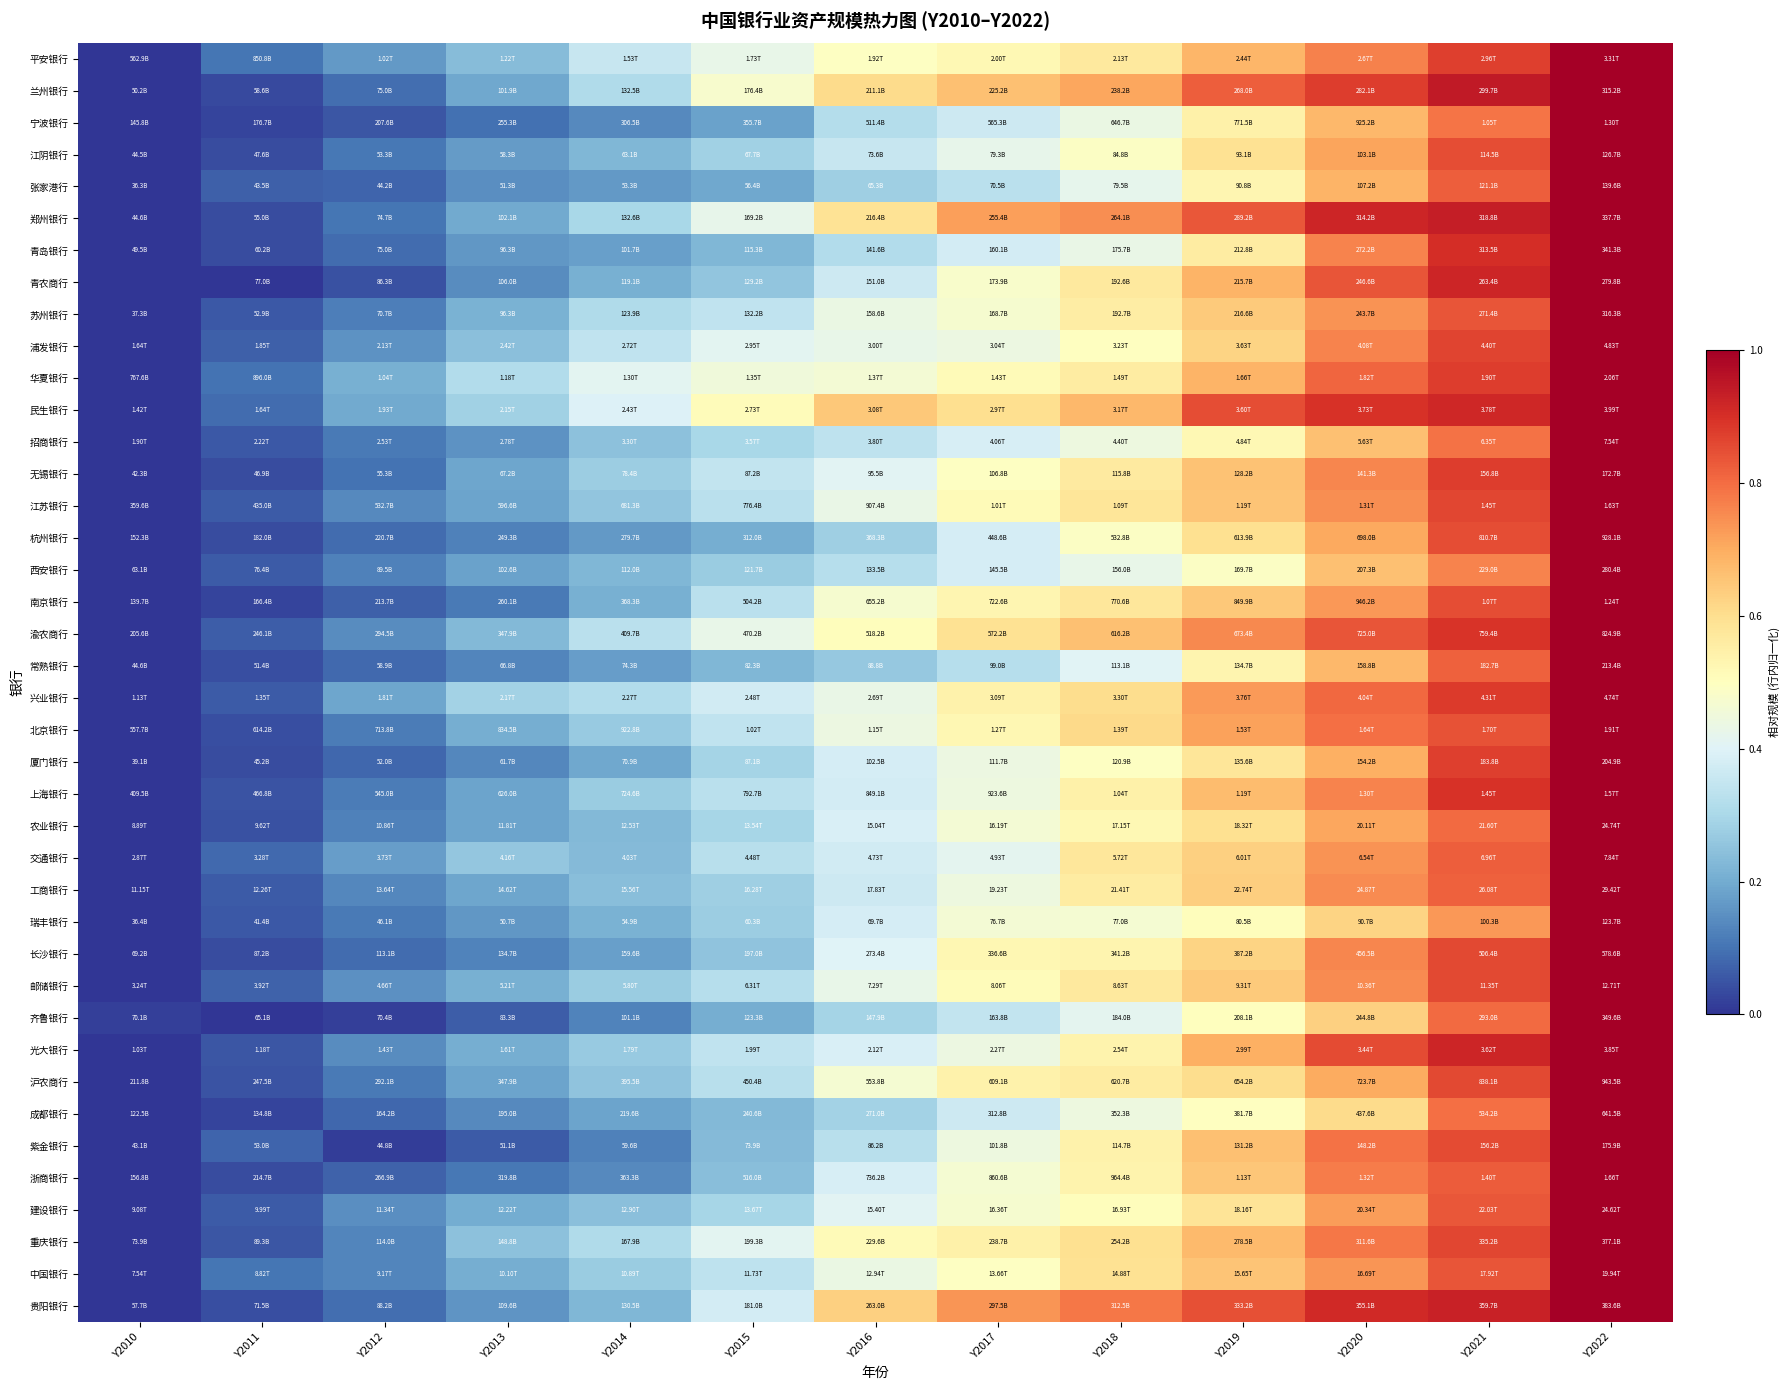

Reading left to right, transcribe all the data shown in this chart.

平安银行: Y2010=0.0	Y2011=0.1	Y2012=0.2	Y2013=0.2	Y2014=0.4	Y2015=0.4	Y2016=0.5	Y2017=0.5	Y2018=0.6	Y2019=0.7	Y2020=0.8	Y2021=0.9	Y2022=1.0
兰州银行: Y2010=0.0	Y2011=0.0	Y2012=0.1	Y2013=0.2	Y2014=0.3	Y2015=0.5	Y2016=0.6	Y2017=0.7	Y2018=0.7	Y2019=0.8	Y2020=0.9	Y2021=0.9	Y2022=1.0
宁波银行: Y2010=0.0	Y2011=0.0	Y2012=0.1	Y2013=0.1	Y2014=0.1	Y2015=0.2	Y2016=0.3	Y2017=0.4	Y2018=0.4	Y2019=0.5	Y2020=0.7	Y2021=0.8	Y2022=1.0
江阴银行: Y2010=0.0	Y2011=0.0	Y2012=0.1	Y2013=0.2	Y2014=0.2	Y2015=0.3	Y2016=0.4	Y2017=0.4	Y2018=0.5	Y2019=0.6	Y2020=0.7	Y2021=0.9	Y2022=1.0
张家港行: Y2010=0.0	Y2011=0.1	Y2012=0.1	Y2013=0.1	Y2014=0.2	Y2015=0.2	Y2016=0.3	Y2017=0.3	Y2018=0.4	Y2019=0.5	Y2020=0.7	Y2021=0.8	Y2022=1.0
郑州银行: Y2010=0.0	Y2011=0.0	Y2012=0.1	Y2013=0.2	Y2014=0.3	Y2015=0.4	Y2016=0.6	Y2017=0.7	Y2018=0.7	Y2019=0.8	Y2020=0.9	Y2021=0.9	Y2022=1.0
青岛银行: Y2010=0.0	Y2011=0.0	Y2012=0.1	Y2013=0.2	Y2014=0.2	Y2015=0.2	Y2016=0.3	Y2017=0.4	Y2018=0.4	Y2019=0.6	Y2020=0.8	Y2021=0.9	Y2022=1.0
青农商行: Y2010=-0.4	Y2011=0.0	Y2012=0.0	Y2013=0.1	Y2014=0.2	Y2015=0.3	Y2016=0.4	Y2017=0.5	Y2018=0.6	Y2019=0.7	Y2020=0.8	Y2021=0.9	Y2022=1.0
苏州银行: Y2010=0.0	Y2011=0.1	Y2012=0.1	Y2013=0.2	Y2014=0.3	Y2015=0.3	Y2016=0.4	Y2017=0.5	Y2018=0.6	Y2019=0.6	Y2020=0.7	Y2021=0.8	Y2022=1.0
浦发银行: Y2010=0.0	Y2011=0.1	Y2012=0.2	Y2013=0.2	Y2014=0.3	Y2015=0.4	Y2016=0.4	Y2017=0.4	Y2018=0.5	Y2019=0.6	Y2020=0.8	Y2021=0.9	Y2022=1.0
华夏银行: Y2010=0.0	Y2011=0.1	Y2012=0.2	Y2013=0.3	Y2014=0.4	Y2015=0.5	Y2016=0.5	Y2017=0.5	Y2018=0.6	Y2019=0.7	Y2020=0.8	Y2021=0.9	Y2022=1.0
民生银行: Y2010=0.0	Y2011=0.1	Y2012=0.2	Y2013=0.3	Y2014=0.4	Y2015=0.5	Y2016=0.6	Y2017=0.6	Y2018=0.7	Y2019=0.8	Y2020=0.9	Y2021=0.9	Y2022=1.0
招商银行: Y2010=0.0	Y2011=0.1	Y2012=0.1	Y2013=0.2	Y2014=0.2	Y2015=0.3	Y2016=0.3	Y2017=0.4	Y2018=0.4	Y2019=0.5	Y2020=0.7	Y2021=0.8	Y2022=1.0
无锡银行: Y2010=0.0	Y2011=0.0	Y2012=0.1	Y2013=0.2	Y2014=0.3	Y2015=0.3	Y2016=0.4	Y2017=0.5	Y2018=0.6	Y2019=0.7	Y2020=0.8	Y2021=0.9	Y2022=1.0
江苏银行: Y2010=0.0	Y2011=0.1	Y2012=0.1	Y2013=0.2	Y2014=0.3	Y2015=0.3	Y2016=0.4	Y2017=0.5	Y2018=0.6	Y2019=0.7	Y2020=0.7	Y2021=0.9	Y2022=1.0
杭州银行: Y2010=0.0	Y2011=0.0	Y2012=0.1	Y2013=0.1	Y2014=0.2	Y2015=0.2	Y2016=0.3	Y2017=0.4	Y2018=0.5	Y2019=0.6	Y2020=0.7	Y2021=0.8	Y2022=1.0
西安银行: Y2010=0.0	Y2011=0.1	Y2012=0.1	Y2013=0.2	Y2014=0.2	Y2015=0.3	Y2016=0.3	Y2017=0.4	Y2018=0.4	Y2019=0.5	Y2020=0.7	Y2021=0.8	Y2022=1.0
南京银行: Y2010=0.0	Y2011=0.0	Y2012=0.1	Y2013=0.1	Y2014=0.2	Y2015=0.3	Y2016=0.5	Y2017=0.5	Y2018=0.6	Y2019=0.6	Y2020=0.7	Y2021=0.8	Y2022=1.0
渝农商行: Y2010=0.0	Y2011=0.1	Y2012=0.1	Y2013=0.2	Y2014=0.3	Y2015=0.4	Y2016=0.5	Y2017=0.6	Y2018=0.7	Y2019=0.8	Y2020=0.8	Y2021=0.9	Y2022=1.0
常熟银行: Y2010=0.0	Y2011=0.0	Y2012=0.1	Y2013=0.1	Y2014=0.2	Y2015=0.2	Y2016=0.3	Y2017=0.3	Y2018=0.4	Y2019=0.5	Y2020=0.7	Y2021=0.8	Y2022=1.0
兴业银行: Y2010=0.0	Y2011=0.1	Y2012=0.2	Y2013=0.3	Y2014=0.3	Y2015=0.4	Y2016=0.4	Y2017=0.5	Y2018=0.6	Y2019=0.7	Y2020=0.8	Y2021=0.9	Y2022=1.0
北京银行: Y2010=0.0	Y2011=0.0	Y2012=0.1	Y2013=0.2	Y2014=0.3	Y2015=0.3	Y2016=0.4	Y2017=0.5	Y2018=0.6	Y2019=0.7	Y2020=0.8	Y2021=0.8	Y2022=1.0
厦门银行: Y2010=0.0	Y2011=0.0	Y2012=0.1	Y2013=0.1	Y2014=0.2	Y2015=0.3	Y2016=0.4	Y2017=0.4	Y2018=0.5	Y2019=0.6	Y2020=0.7	Y2021=0.9	Y2022=1.0
上海银行: Y2010=0.0	Y2011=0.0	Y2012=0.1	Y2013=0.2	Y2014=0.3	Y2015=0.3	Y2016=0.4	Y2017=0.4	Y2018=0.5	Y2019=0.7	Y2020=0.8	Y2021=0.9	Y2022=1.0
农业银行: Y2010=0.0	Y2011=0.0	Y2012=0.1	Y2013=0.2	Y2014=0.2	Y2015=0.3	Y2016=0.4	Y2017=0.5	Y2018=0.5	Y2019=0.6	Y2020=0.7	Y2021=0.8	Y2022=1.0
交通银行: Y2010=0.0	Y2011=0.1	Y2012=0.2	Y2013=0.3	Y2014=0.2	Y2015=0.3	Y2016=0.4	Y2017=0.4	Y2018=0.6	Y2019=0.6	Y2020=0.7	Y2021=0.8	Y2022=1.0
工商银行: Y2010=0.0	Y2011=0.1	Y2012=0.1	Y2013=0.2	Y2014=0.2	Y2015=0.3	Y2016=0.4	Y2017=0.4	Y2018=0.6	Y2019=0.6	Y2020=0.8	Y2021=0.8	Y2022=1.0
瑞丰银行: Y2010=0.0	Y2011=0.1	Y2012=0.1	Y2013=0.2	Y2014=0.2	Y2015=0.3	Y2016=0.4	Y2017=0.5	Y2018=0.5	Y2019=0.5	Y2020=0.6	Y2021=0.7	Y2022=1.0
长沙银行: Y2010=0.0	Y2011=0.0	Y2012=0.1	Y2013=0.1	Y2014=0.2	Y2015=0.3	Y2016=0.4	Y2017=0.5	Y2018=0.5	Y2019=0.6	Y2020=0.8	Y2021=0.9	Y2022=1.0
邮储银行: Y2010=0.0	Y2011=0.1	Y2012=0.2	Y2013=0.2	Y2014=0.3	Y2015=0.3	Y2016=0.4	Y2017=0.5	Y2018=0.6	Y2019=0.6	Y2020=0.8	Y2021=0.9	Y2022=1.0
齐鲁银行: Y2010=0.0	Y2011=0.0	Y2012=0.0	Y2013=0.1	Y2014=0.1	Y2015=0.2	Y2016=0.3	Y2017=0.3	Y2018=0.4	Y2019=0.5	Y2020=0.6	Y2021=0.8	Y2022=1.0
光大银行: Y2010=0.0	Y2011=0.1	Y2012=0.1	Y2013=0.2	Y2014=0.3	Y2015=0.3	Y2016=0.4	Y2017=0.4	Y2018=0.5	Y2019=0.7	Y2020=0.9	Y2021=0.9	Y2022=1.0
沪农商行: Y2010=0.0	Y2011=0.0	Y2012=0.1	Y2013=0.2	Y2014=0.3	Y2015=0.3	Y2016=0.5	Y2017=0.5	Y2018=0.6	Y2019=0.6	Y2020=0.7	Y2021=0.9	Y2022=1.0
成都银行: Y2010=0.0	Y2011=0.0	Y2012=0.1	Y2013=0.1	Y2014=0.2	Y2015=0.2	Y2016=0.3	Y2017=0.4	Y2018=0.4	Y2019=0.5	Y2020=0.6	Y2021=0.8	Y2022=1.0
紫金银行: Y2010=0.0	Y2011=0.1	Y2012=0.0	Y2013=0.1	Y2014=0.1	Y2015=0.2	Y2016=0.3	Y2017=0.4	Y2018=0.5	Y2019=0.7	Y2020=0.8	Y2021=0.9	Y2022=1.0
浙商银行: Y2010=0.0	Y2011=0.0	Y2012=0.1	Y2013=0.1	Y2014=0.1	Y2015=0.2	Y2016=0.4	Y2017=0.5	Y2018=0.5	Y2019=0.6	Y2020=0.8	Y2021=0.8	Y2022=1.0
建设银行: Y2010=0.0	Y2011=0.1	Y2012=0.1	Y2013=0.2	Y2014=0.2	Y2015=0.3	Y2016=0.4	Y2017=0.5	Y2018=0.5	Y2019=0.6	Y2020=0.7	Y2021=0.8	Y2022=1.0
重庆银行: Y2010=0.0	Y2011=0.1	Y2012=0.1	Y2013=0.2	Y2014=0.3	Y2015=0.4	Y2016=0.5	Y2017=0.5	Y2018=0.6	Y2019=0.7	Y2020=0.8	Y2021=0.9	Y2022=1.0
中国银行: Y2010=0.0	Y2011=0.1	Y2012=0.1	Y2013=0.2	Y2014=0.3	Y2015=0.3	Y2016=0.4	Y2017=0.5	Y2018=0.6	Y2019=0.7	Y2020=0.7	Y2021=0.8	Y2022=1.0
贵阳银行: Y2010=0.0	Y2011=0.0	Y2012=0.1	Y2013=0.2	Y2014=0.2	Y2015=0.4	Y2016=0.6	Y2017=0.7	Y2018=0.8	Y2019=0.8	Y2020=0.9	Y2021=0.9	Y2022=1.0